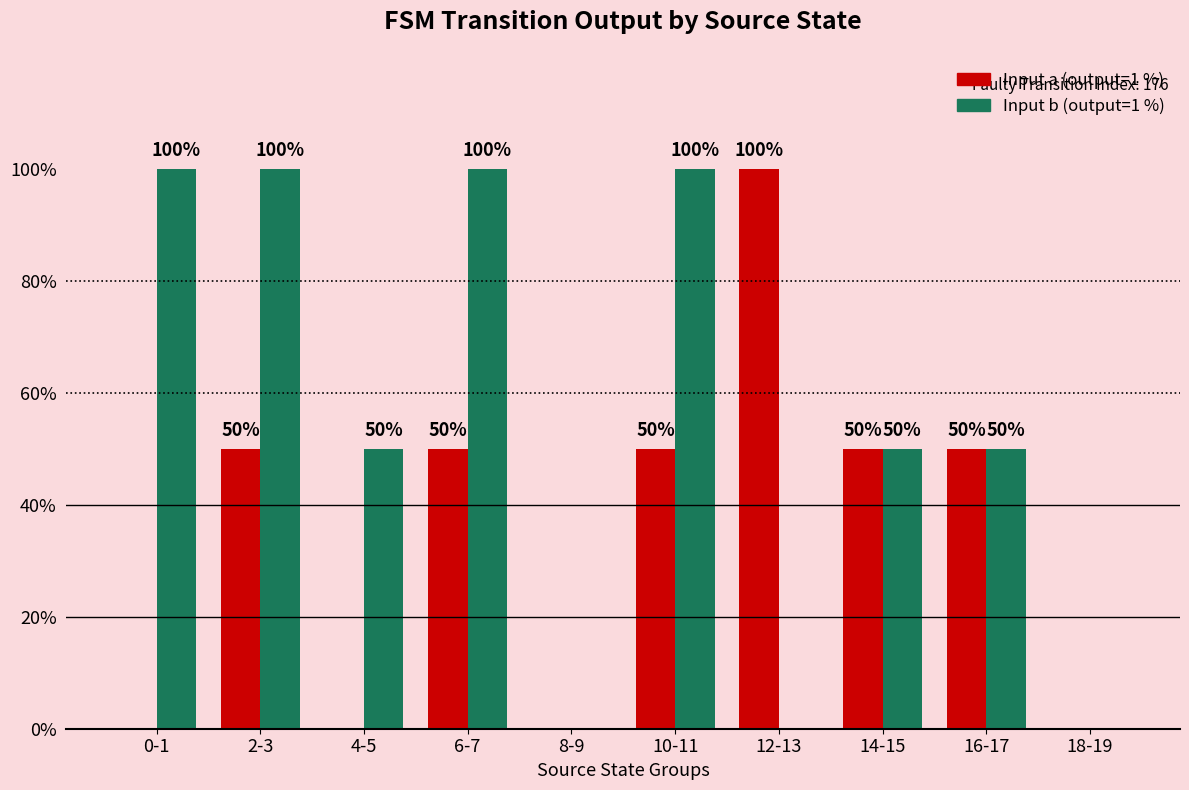

Between 0-1 and 2-3, which series saw the biggest shift?

Input a (output=1 %)